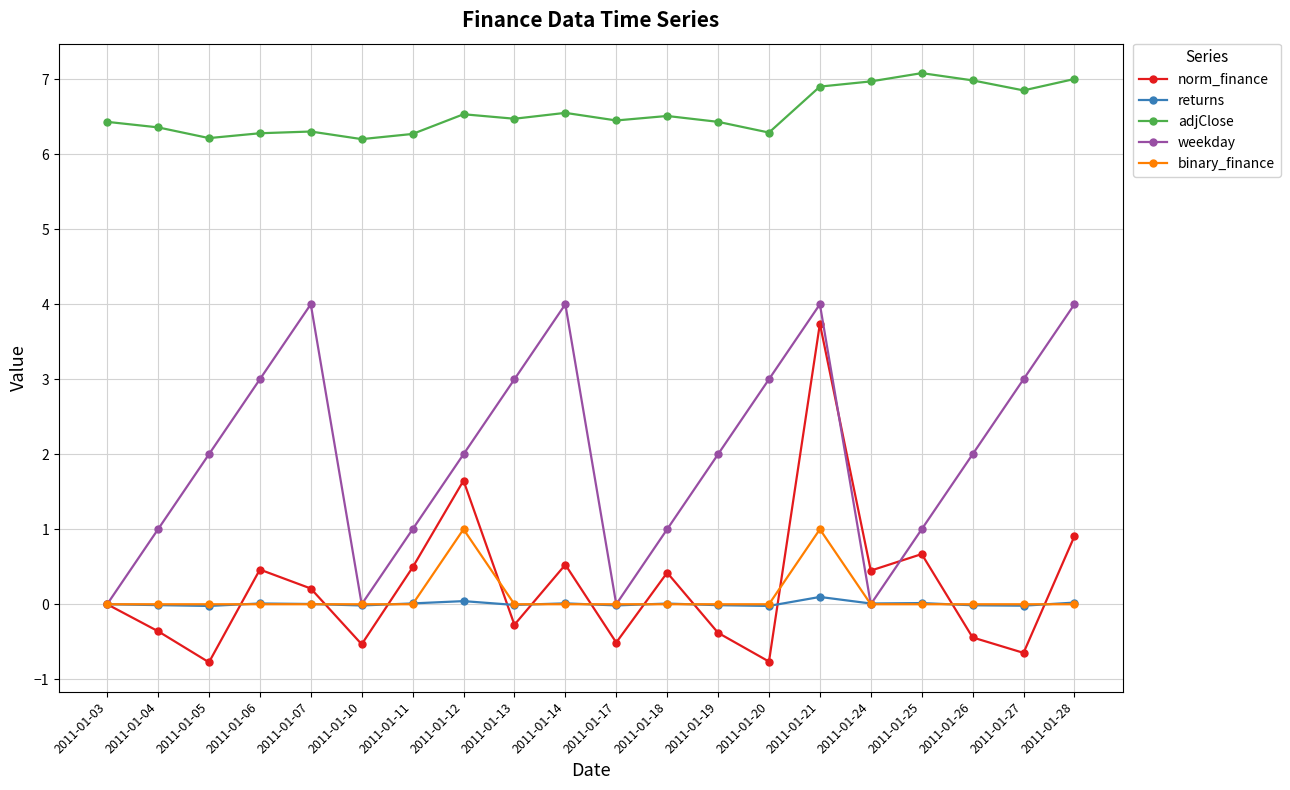

At which category does norm_finance reach its first local peak?

2011-01-06